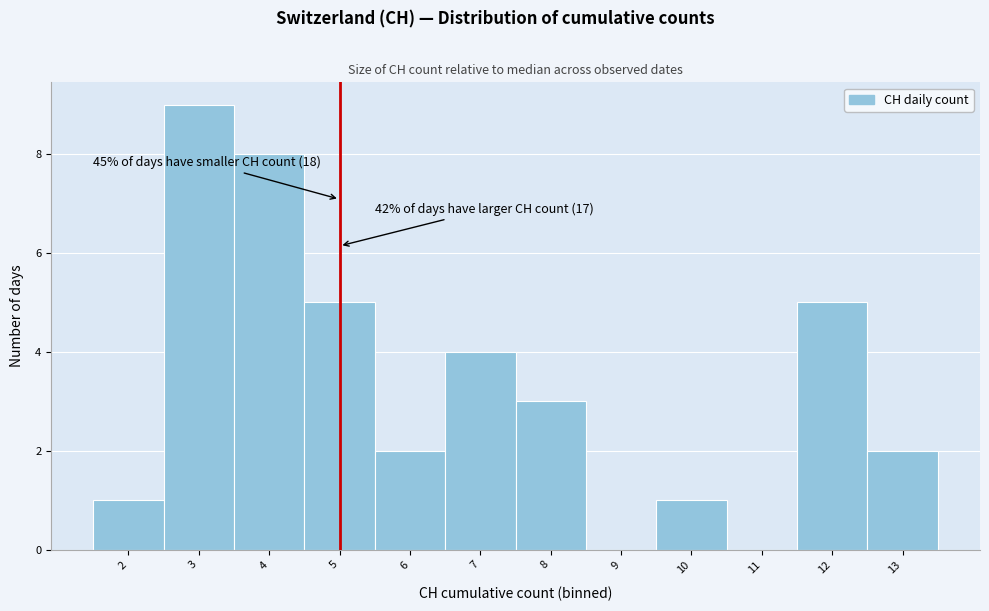

Over which range of the x-axis is the bar tallest?

2.5 to 3.5